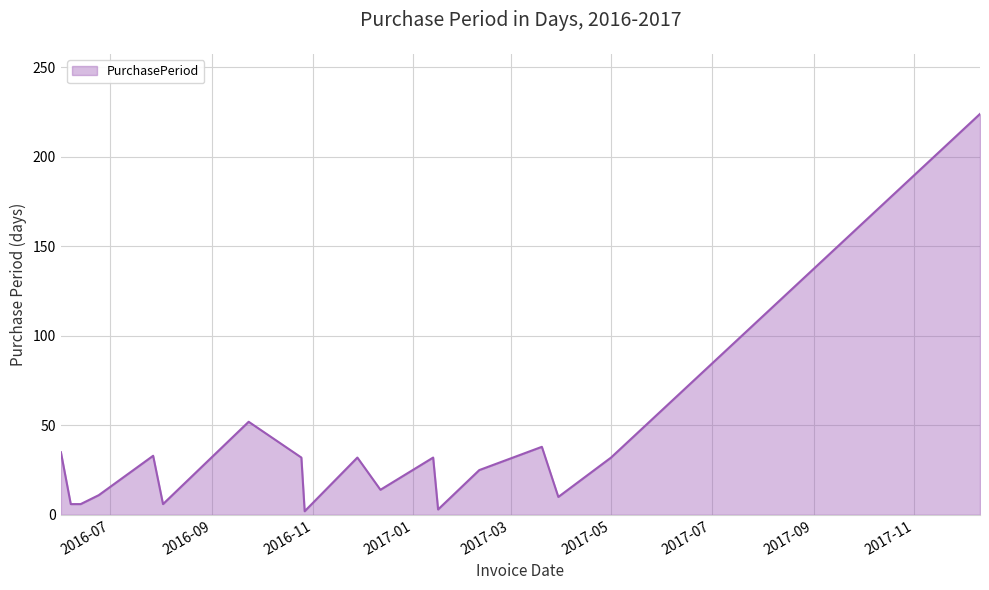

Does the chart have visible grid lines?

Yes